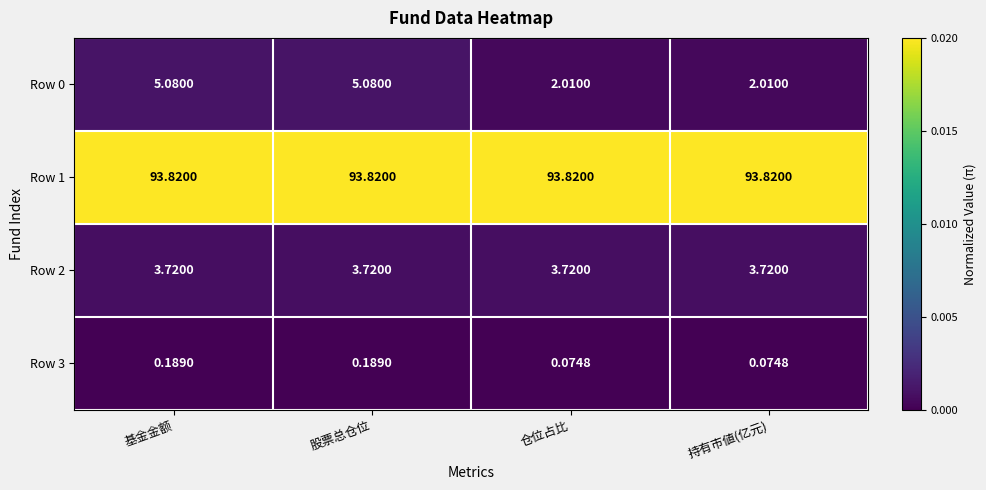

At 股票总仓位, list the series in order from largest to smallest.

Row 1, Row 0, Row 2, Row 3